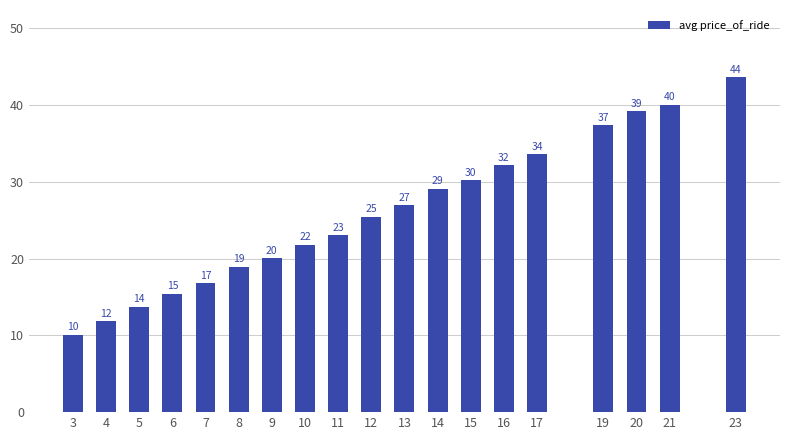

Read the value at 15.

30.2